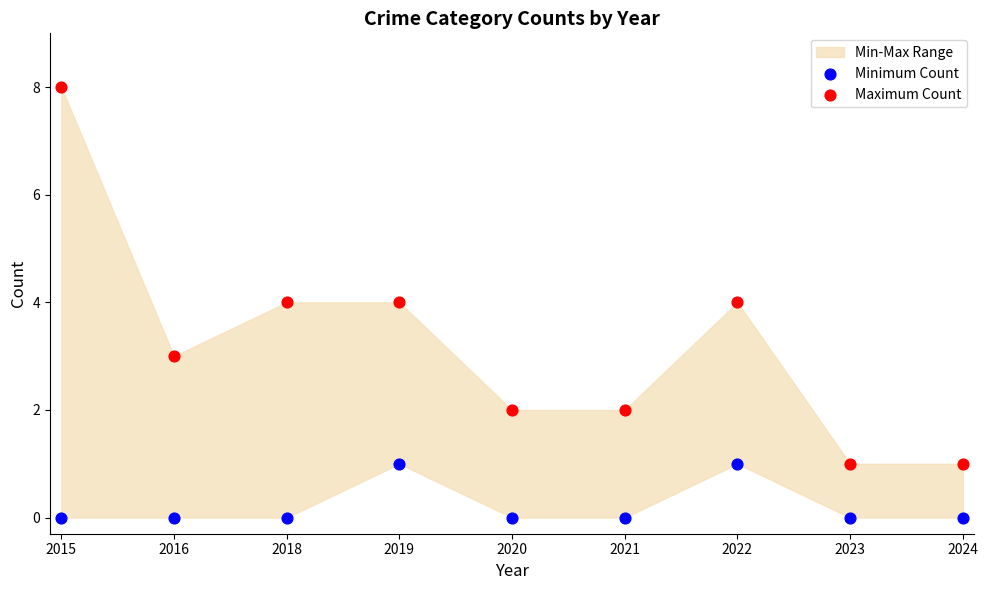

Which series has the widest spread of Y values?

Maximum Count